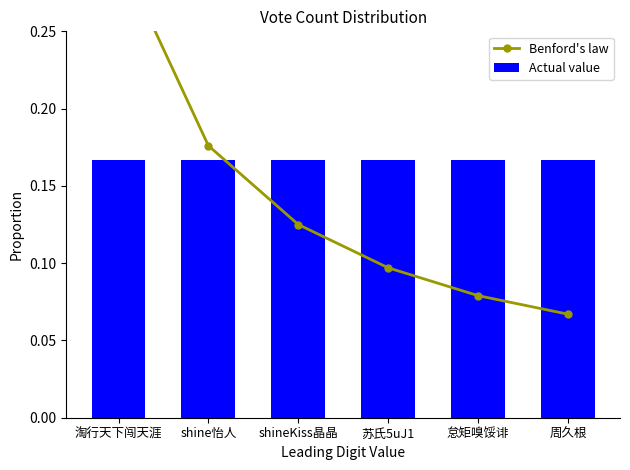

Which series has the largest total across all categories?

Actual value